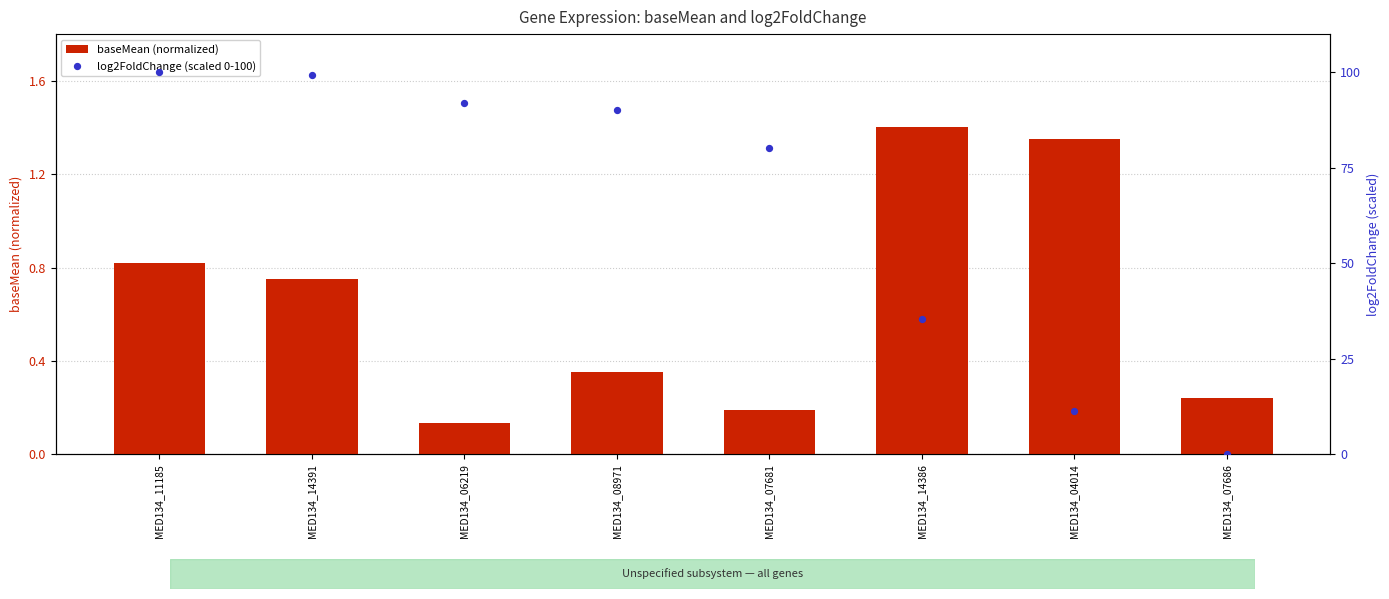

What are all the series names shown in the legend?

baseMean (normalized), log2FoldChange (scaled 0-100)